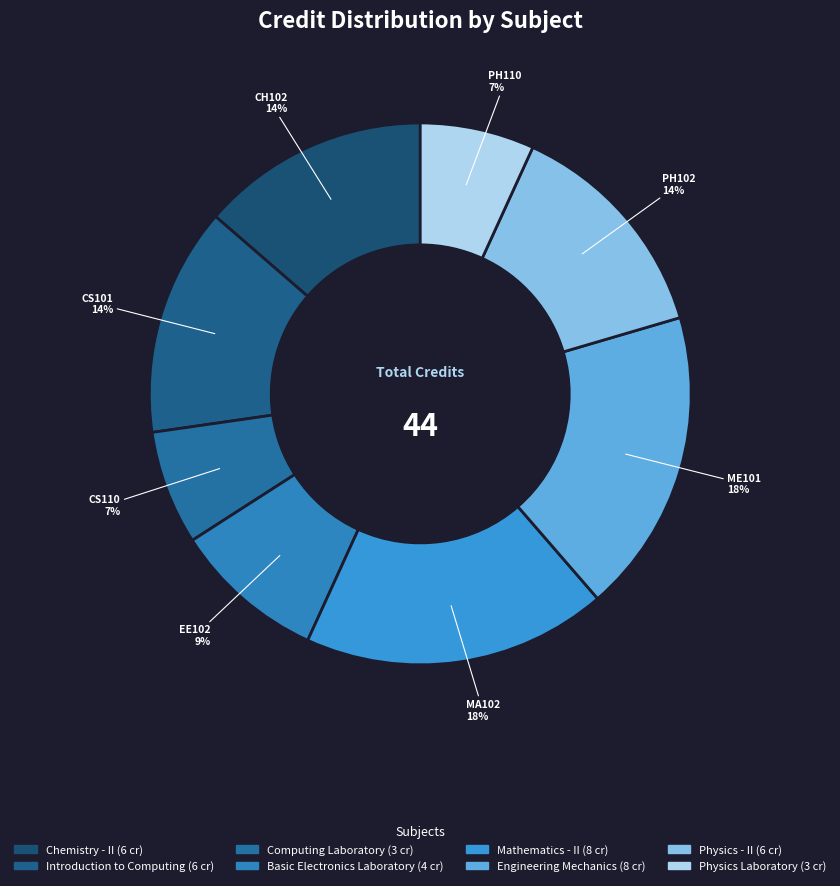

To the nearest percent, what portion does Mathematics - II represent?

18%